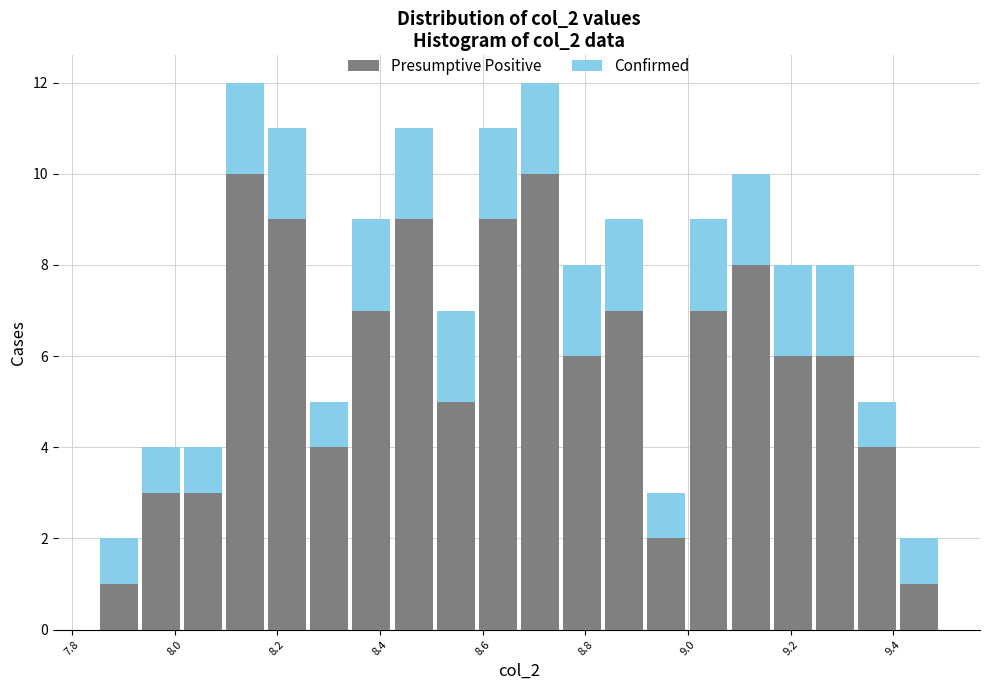

Reading left to right, list every stacked bar in this chart as the range it spans on the x-axis followed by its total height. Neither the bar edges nor the heights are printed on the chart, so give them approximately, as read against the axes.

7.86 to 7.94: 2
7.94 to 8.02: 4
8.02 to 8.10: 4
8.10 to 8.18: 12
8.18 to 8.26: 11
8.26 to 8.34: 5
8.34 to 8.42: 9
8.42 to 8.50: 11
8.50 to 8.58: 7
8.58 to 8.68: 11
8.68 to 8.76: 12
8.76 to 8.84: 8
8.84 to 8.92: 9
8.92 to 9.00: 3
9.00 to 9.08: 9
9.08 to 9.16: 10
9.16 to 9.24: 8
9.24 to 9.32: 8
9.32 to 9.40: 5
9.40 to 9.50: 2